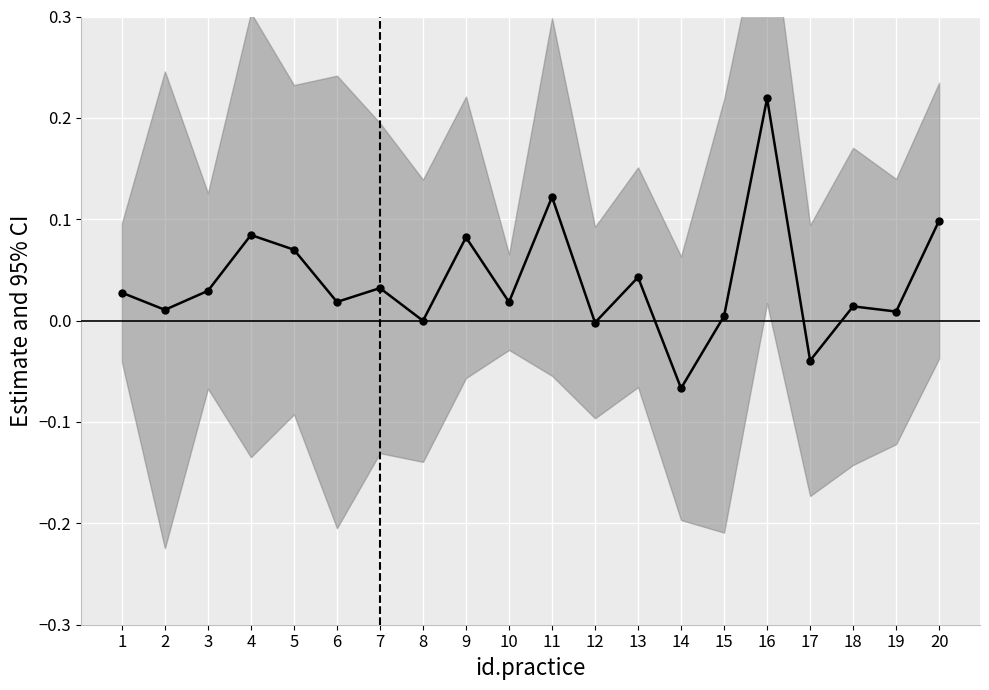

Is it true that the value at 15 is 0.0?

True